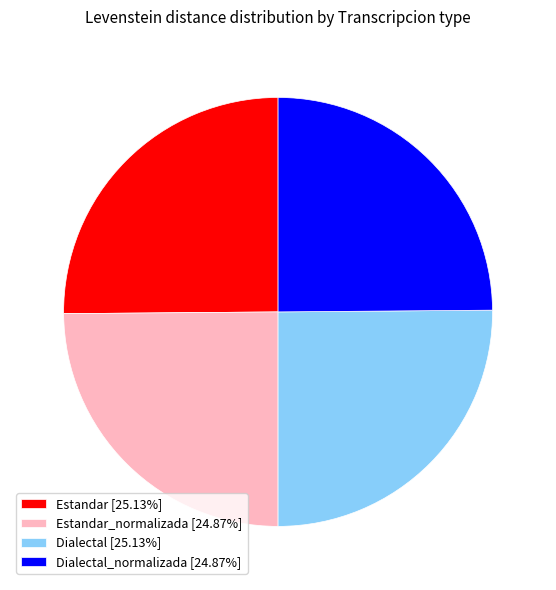

Does Dialectal_normalizada [24.87%] account for over 50% of the chart?

No